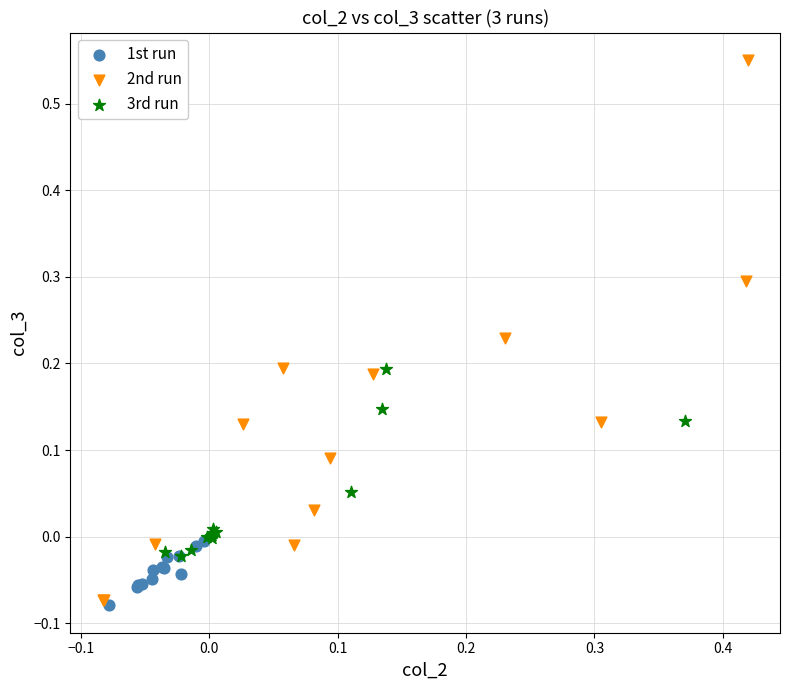

What are all the series names shown in the legend?

1st run, 2nd run, 3rd run